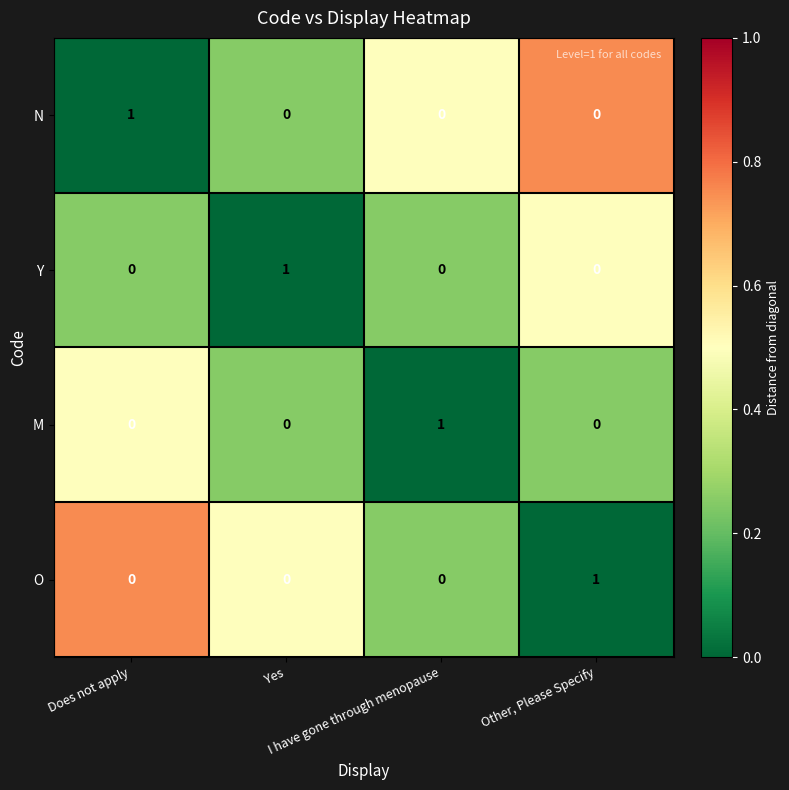

Count the N values in the range 0 to 1.

4